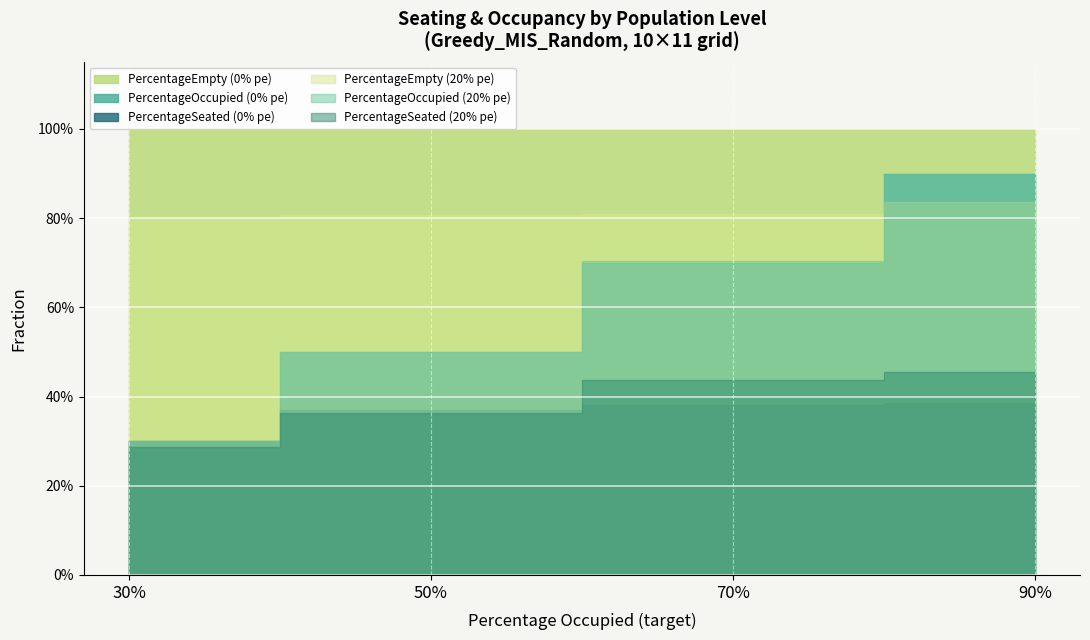

Is the value of PercentageOccupied at 70% greater than the value of PercentageEmpty at 70%?

No